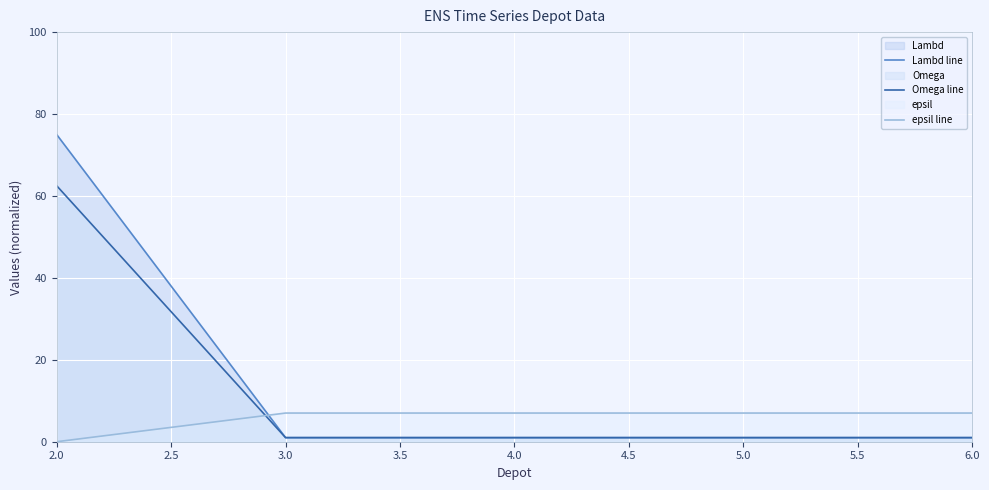

After their last crossing, which series has the higher values: epsil line or Omega line?

epsil line